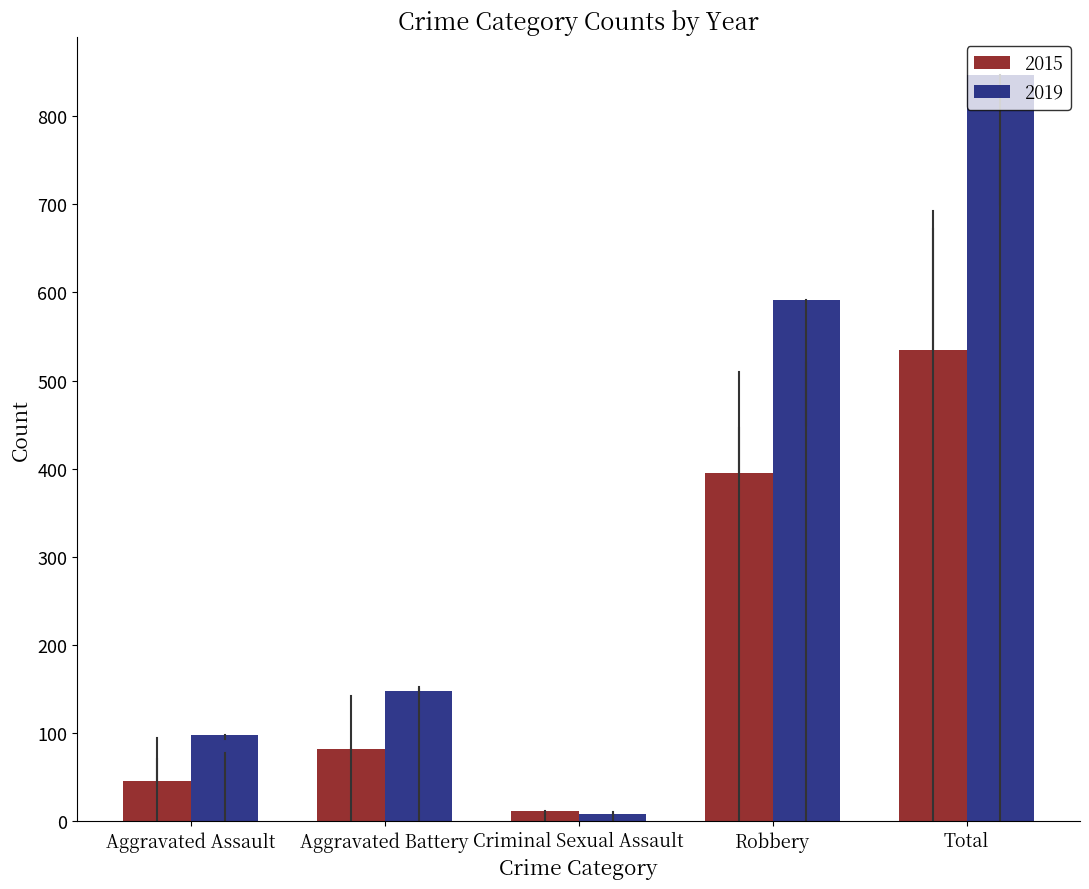

At which category is the sum across all series the highest?

Total